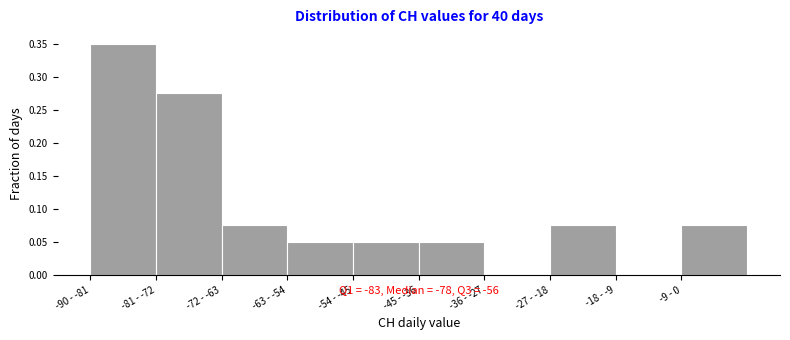

True or false: the data shows 0.4 at -81 - -72.

False